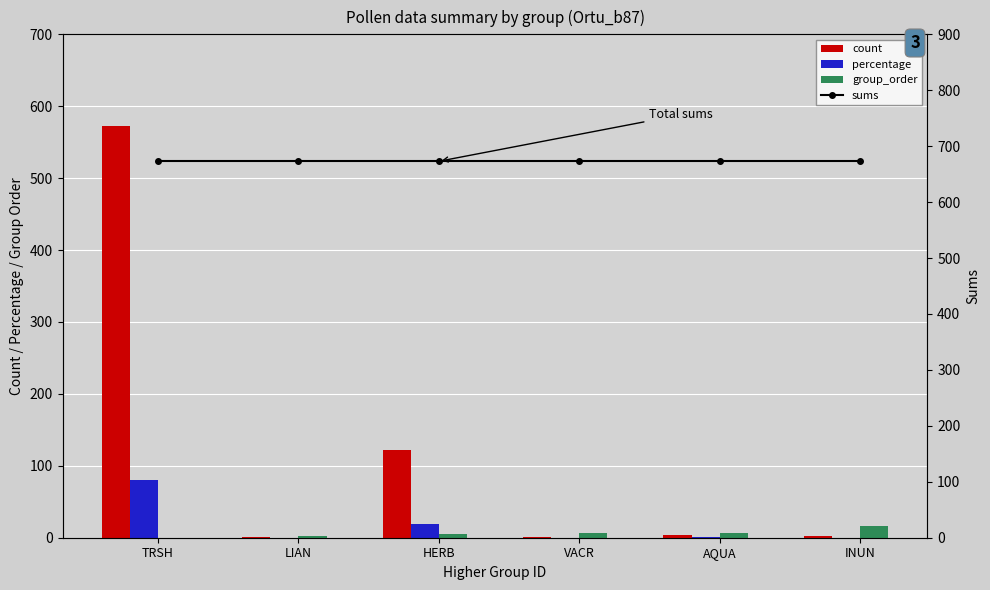

Reading right to left, transcribe all the data shown in this chart.

count: 2.0	4.0	1.0	122.0	1.0	573.0
percentage: 0.3	0.6	0.1	18.6	0.1	80.1
group_order: 16.0	7.0	6.0	5.0	3.0	0.0
sums: 673.0	673.0	673.0	673.0	673.0	673.0